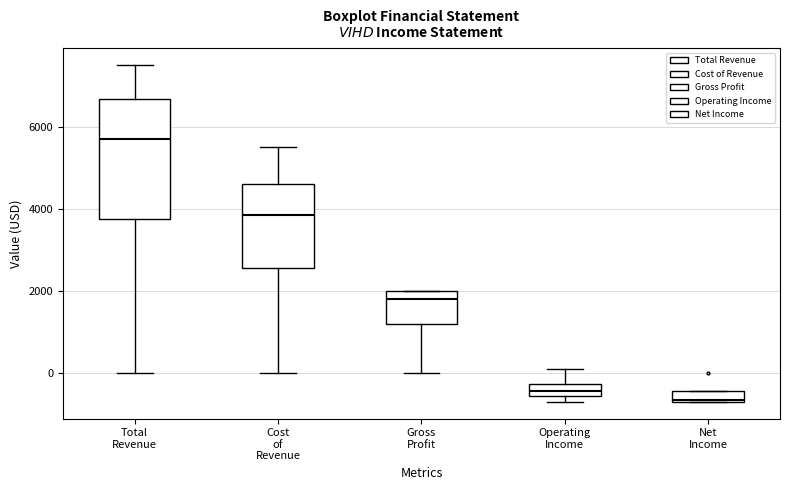

Which box's median line is the highest?

Total Revenue